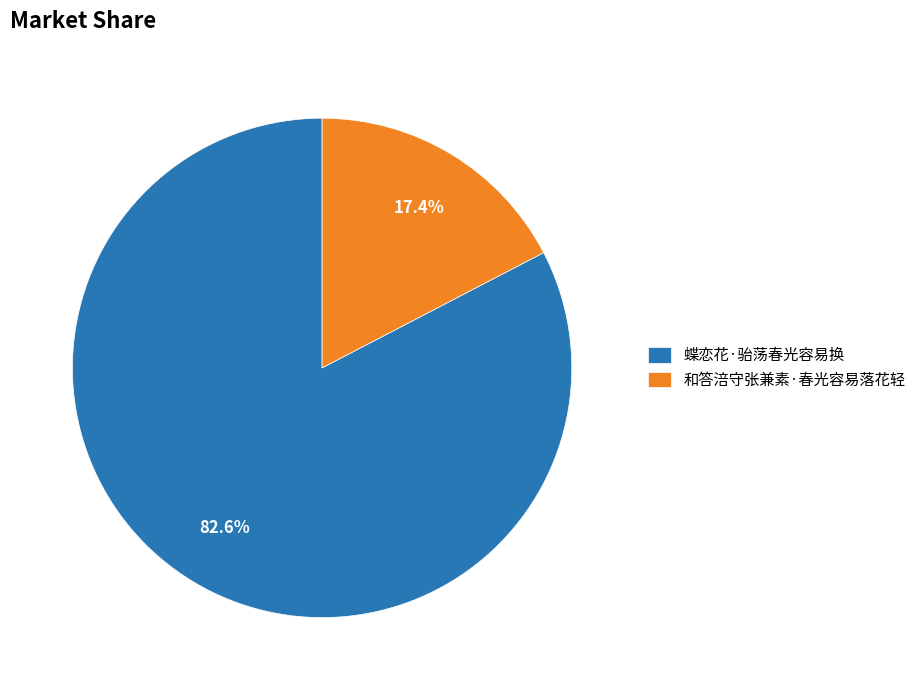

To the nearest percent, what is the difference between the largest and smallest slice percentages?

65%